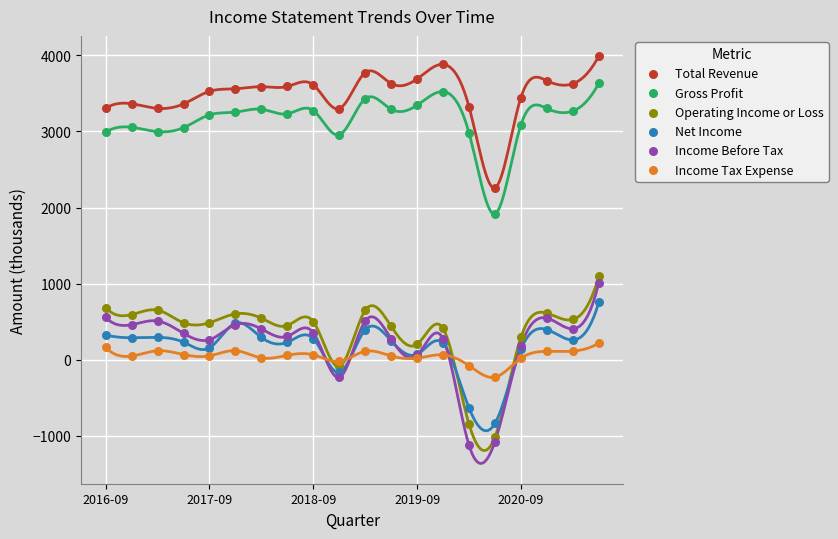

What are all the series names shown in the legend?

Total Revenue, Gross Profit, Operating Income or Loss, Net Income, Income Before Tax, Income Tax Expense